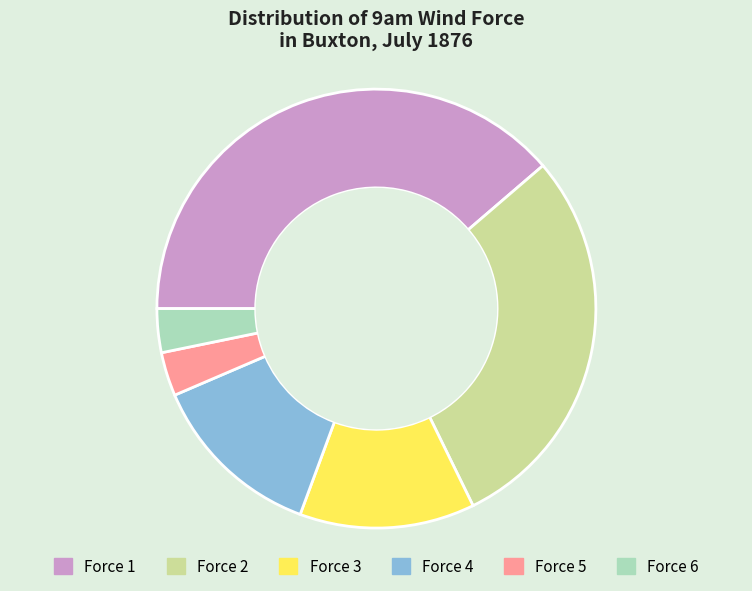

Is there any slice that represents more than half of the pie?

No